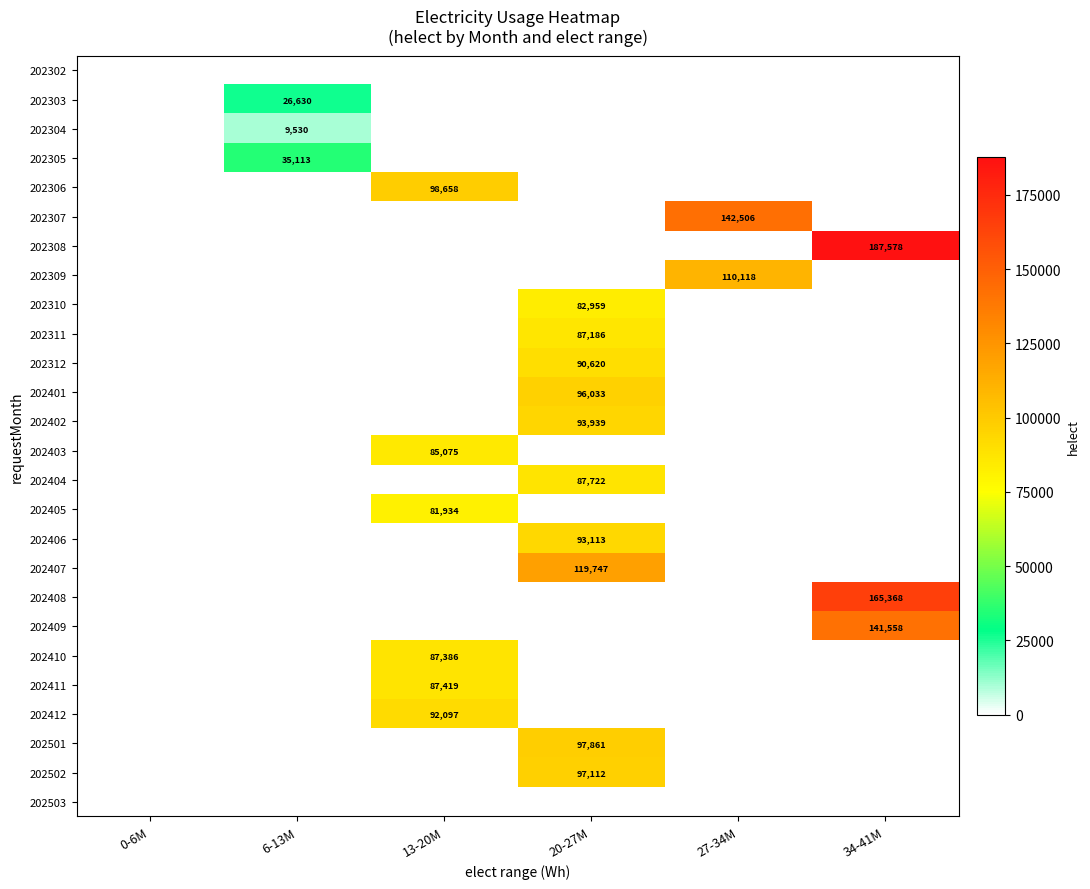

Is it true that 202402 equals 154627 at 20-27M?

False